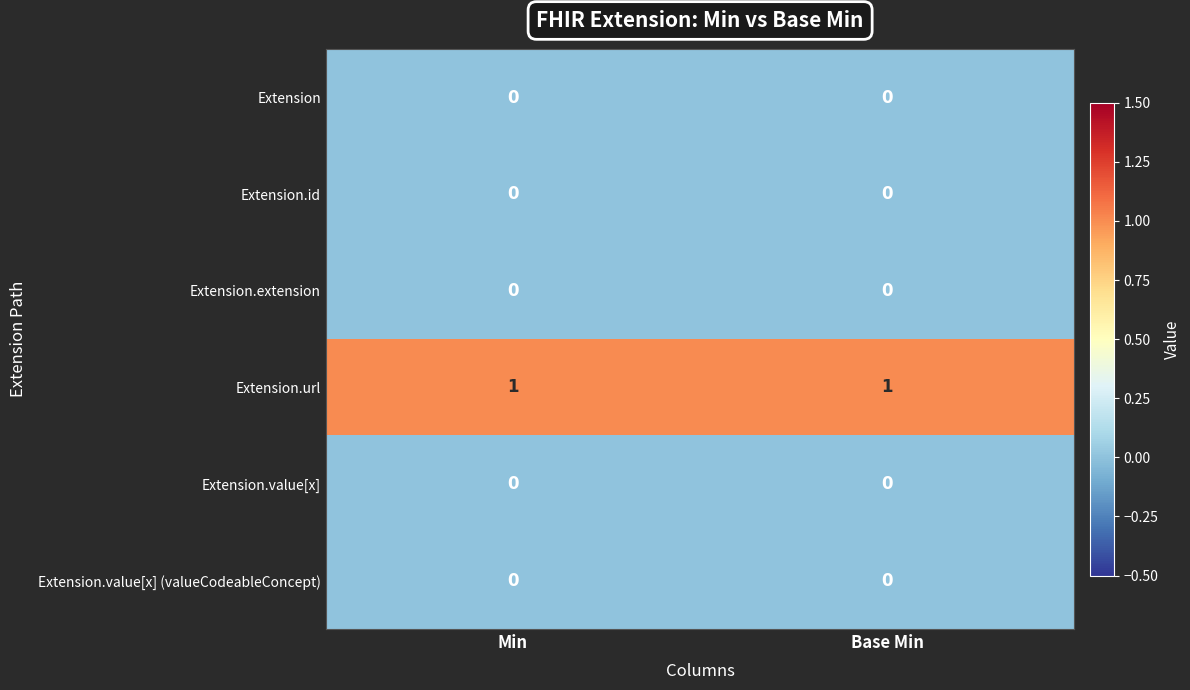

Which series has the largest total across all categories?

Extension.url